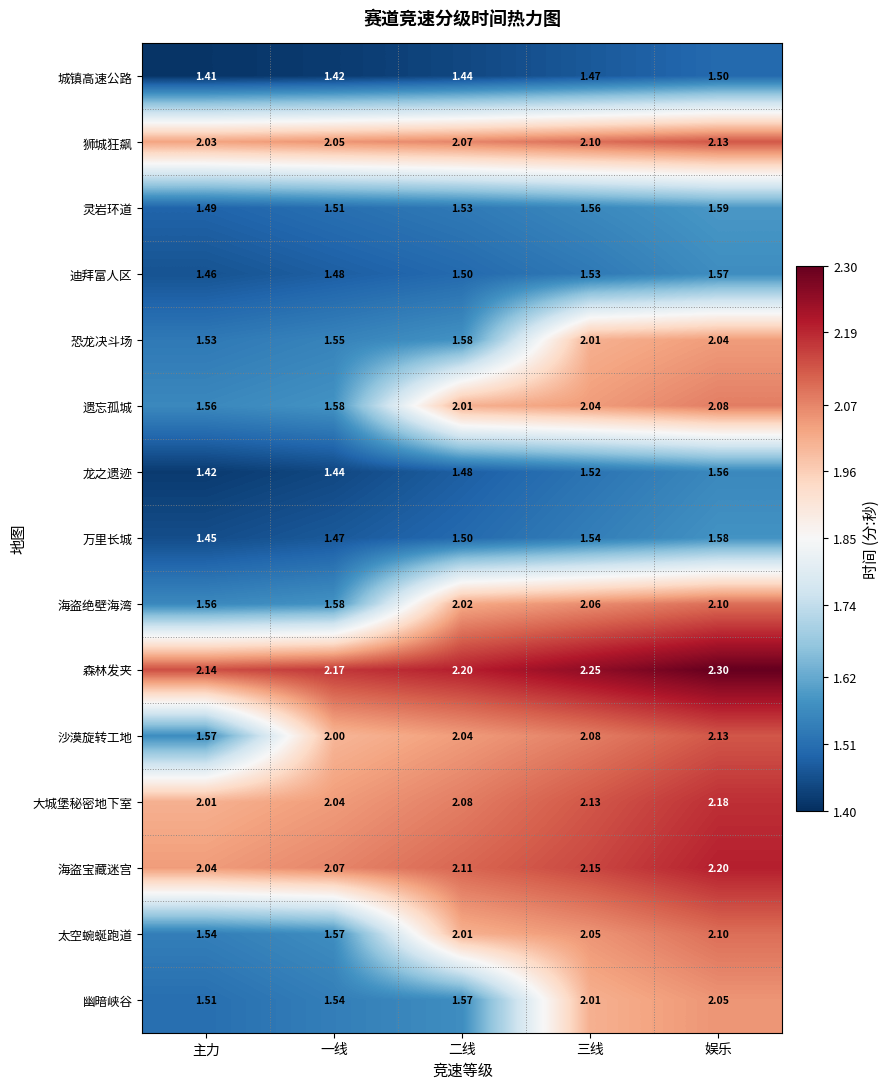

At which category is the sum across all series the highest?

娱乐